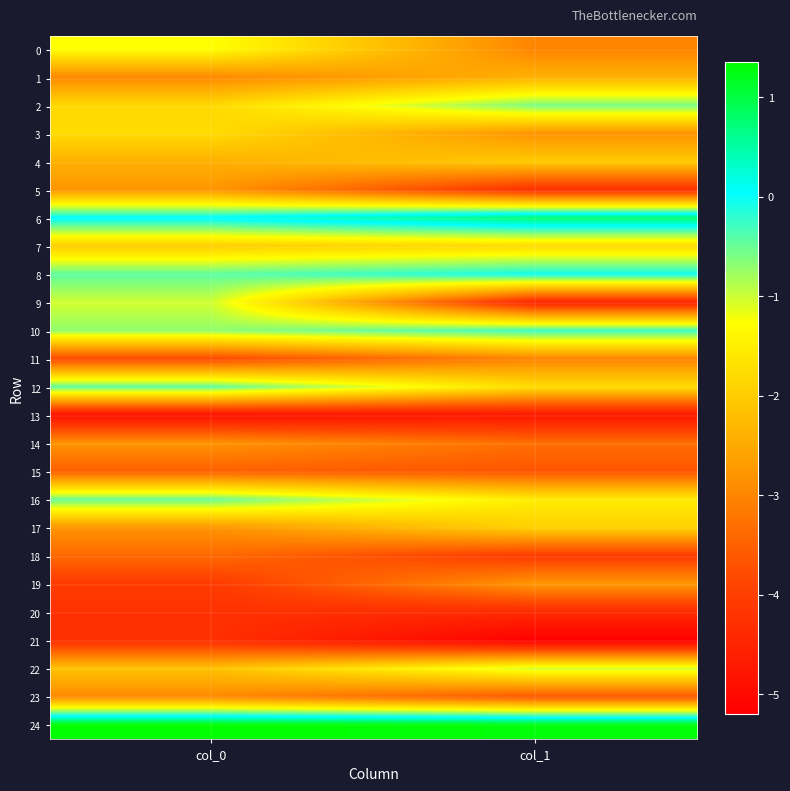

Reading left to right, transcribe all the data shown in this chart.

0: col_0=-1.3	col_1=-3.0
1: col_0=-2.9	col_1=-2.4
2: col_0=-1.8	col_1=-0.6
3: col_0=-1.8	col_1=-2.8
4: col_0=-2.4	col_1=-2.0
5: col_0=-2.8	col_1=-4.3
6: col_0=0.1	col_1=0.8
7: col_0=-2.0	col_1=-1.8
8: col_0=-0.4	col_1=-0.0
9: col_0=-1.0	col_1=-4.5
10: col_0=-0.7	col_1=-0.3
11: col_0=-3.8	col_1=-3.0
12: col_0=-0.4	col_1=-1.8
13: col_0=-4.9	col_1=-4.7
14: col_0=-2.8	col_1=-3.3
15: col_0=-3.5	col_1=-3.7
16: col_0=-0.5	col_1=-1.5
17: col_0=-2.8	col_1=-1.9
18: col_0=-3.4	col_1=-4.1
19: col_0=-4.1	col_1=-2.8
20: col_0=-4.3	col_1=-4.4
21: col_0=-4.3	col_1=-5.2
22: col_0=-2.1	col_1=-1.0
23: col_0=-2.9	col_1=-3.6
24: col_0=1.4	col_1=1.3